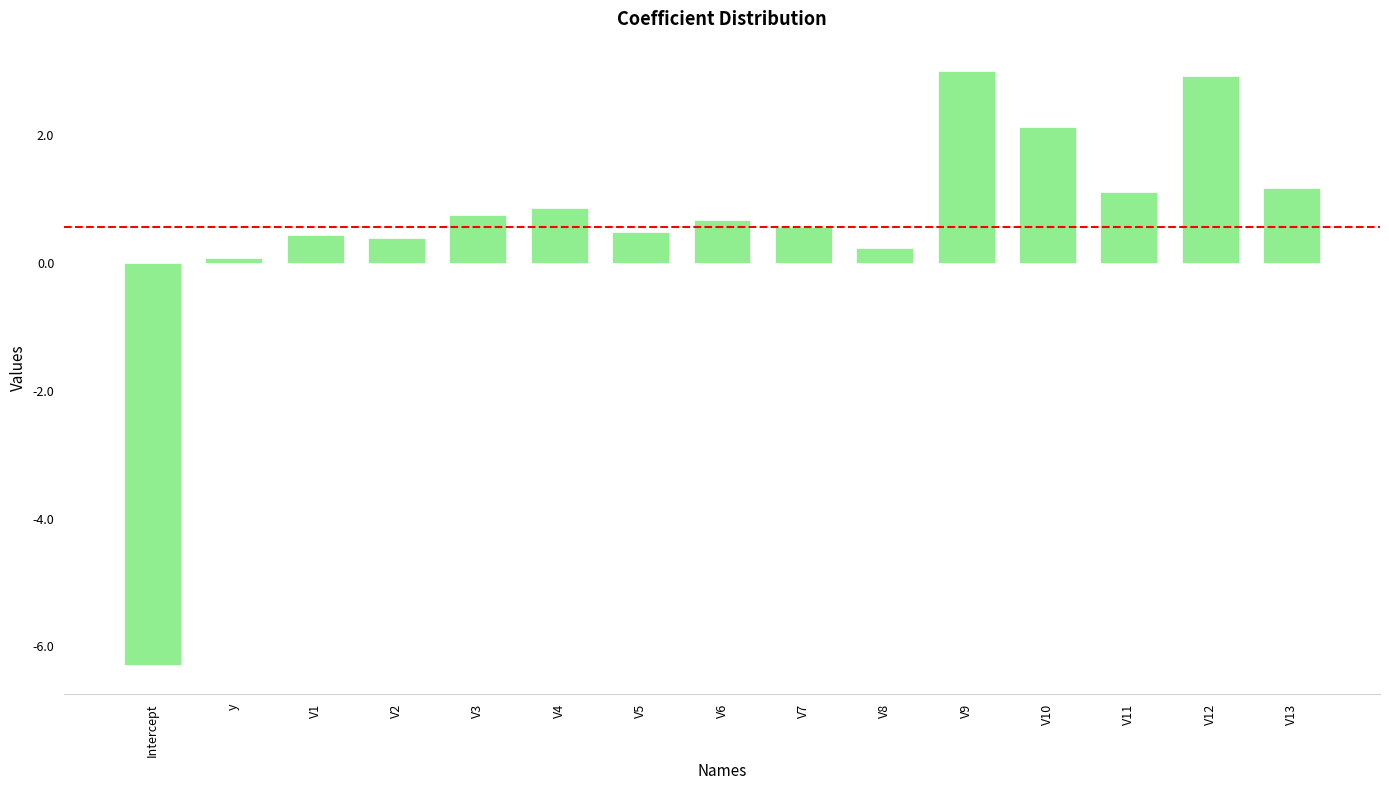

What is the label of the 2nd bar from the left?

y